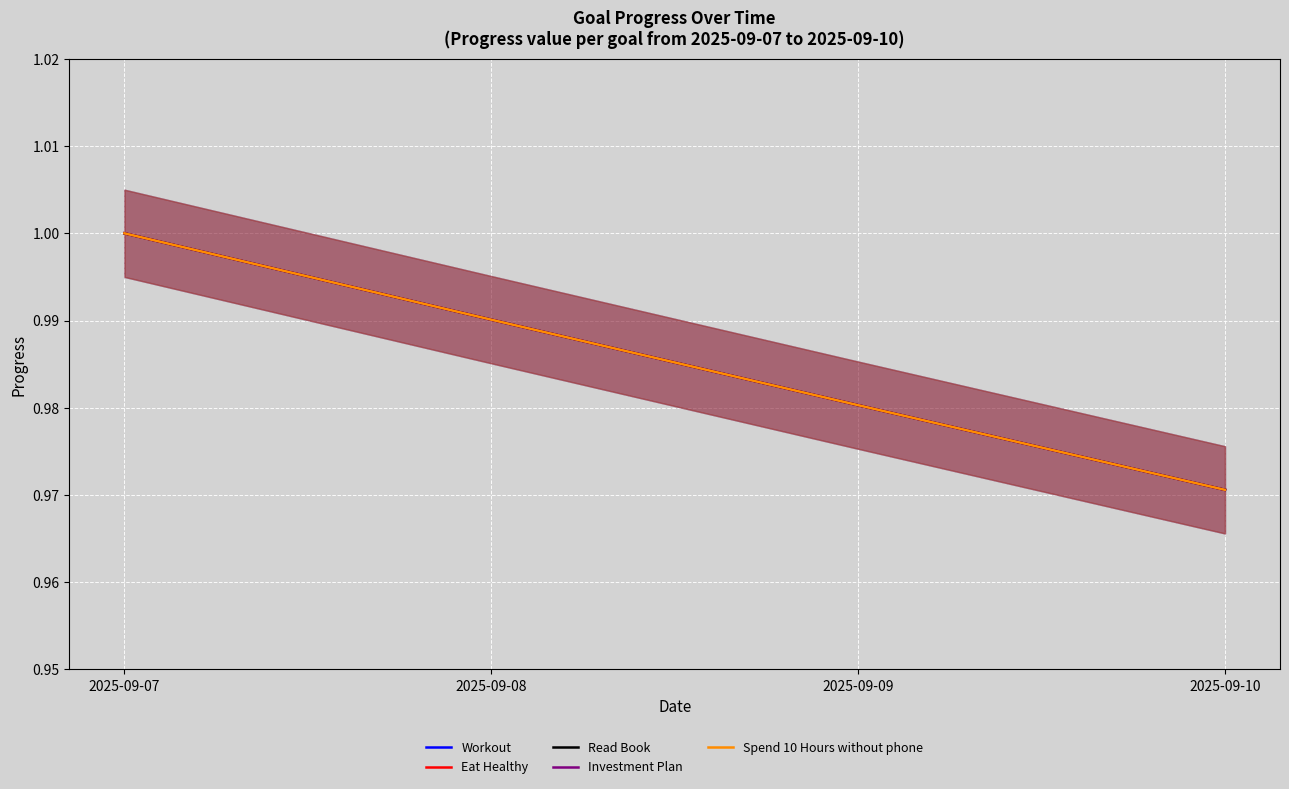

How many lines are shown in the chart?

5